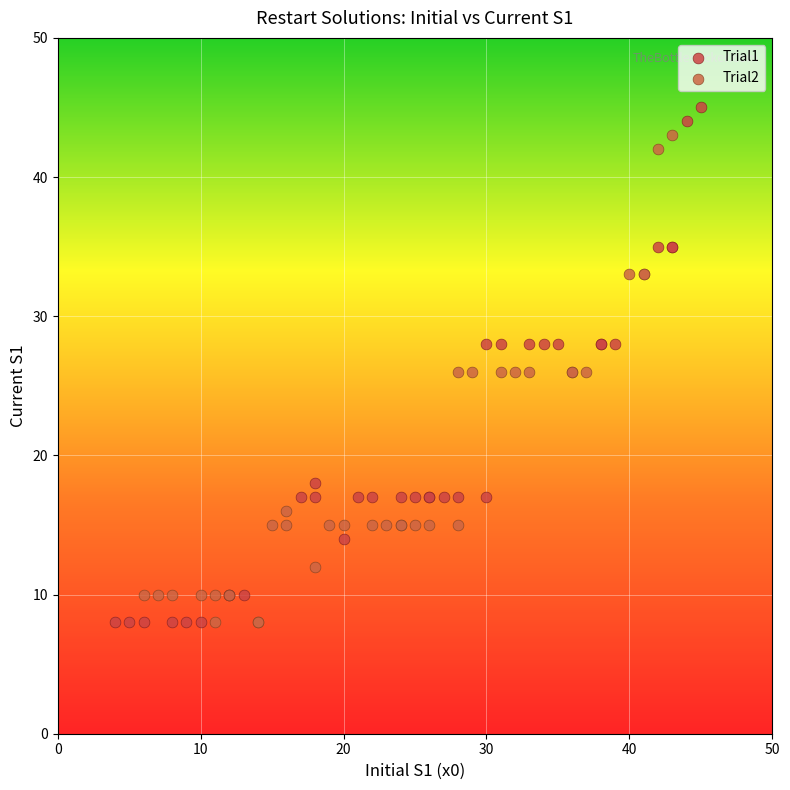

Which series has the largest Y range (max minus min)?

Trial1